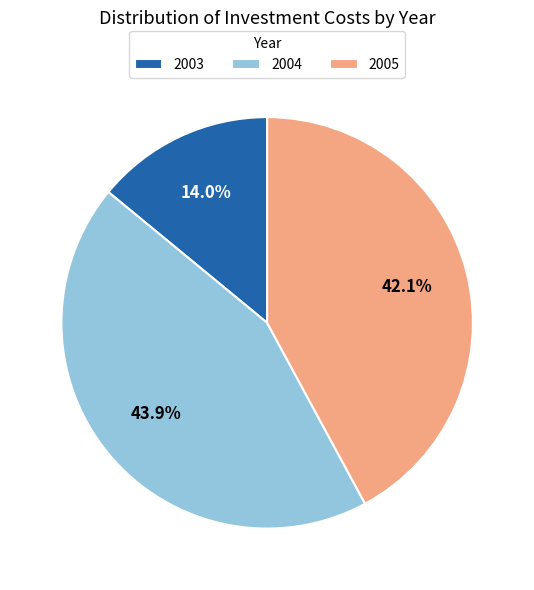

How much of the chart is everything except 2005?

57.9%